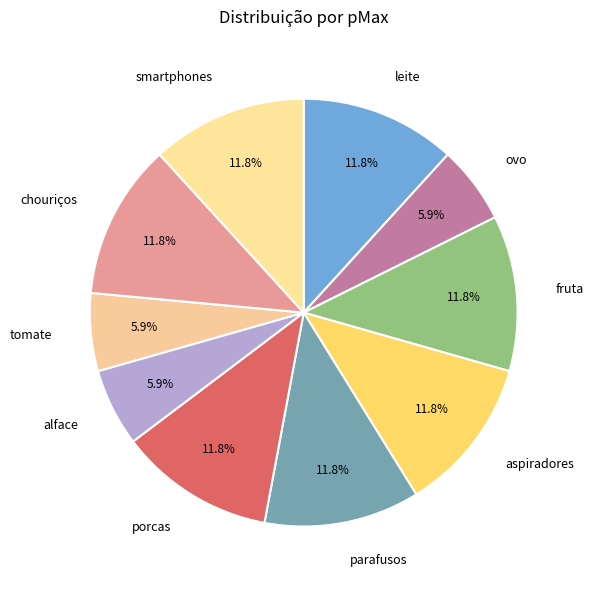

To the nearest percent, what percentage of the pie is aspiradores?

12%